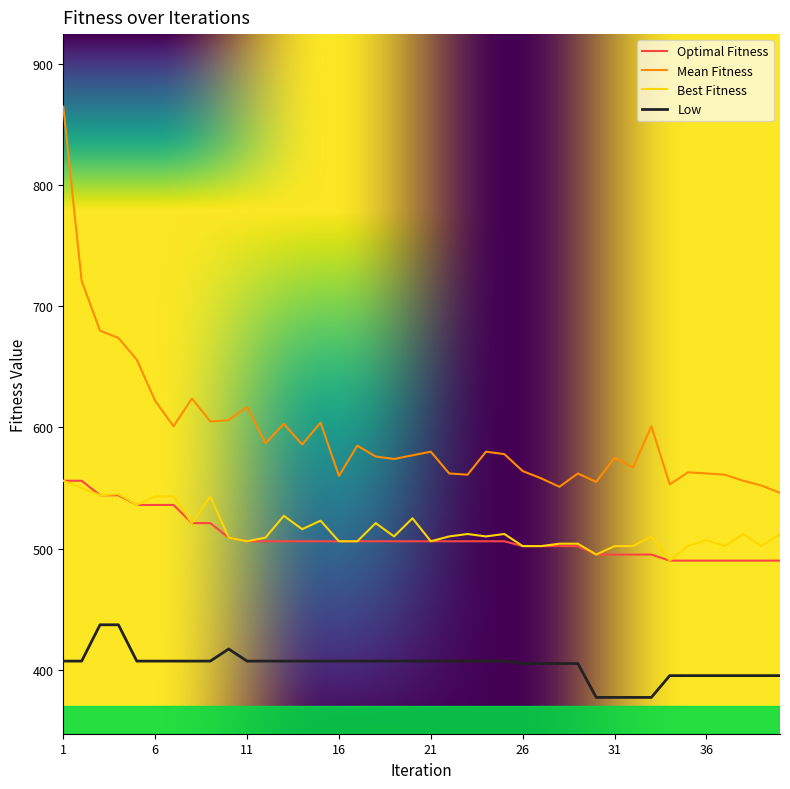

What is the maximum value for Low?

437